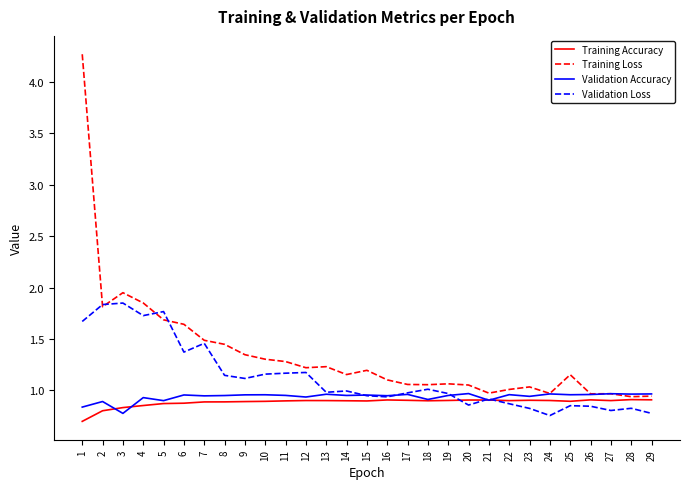

The Validation Loss series shows 1.1 at 8. True or false?

True